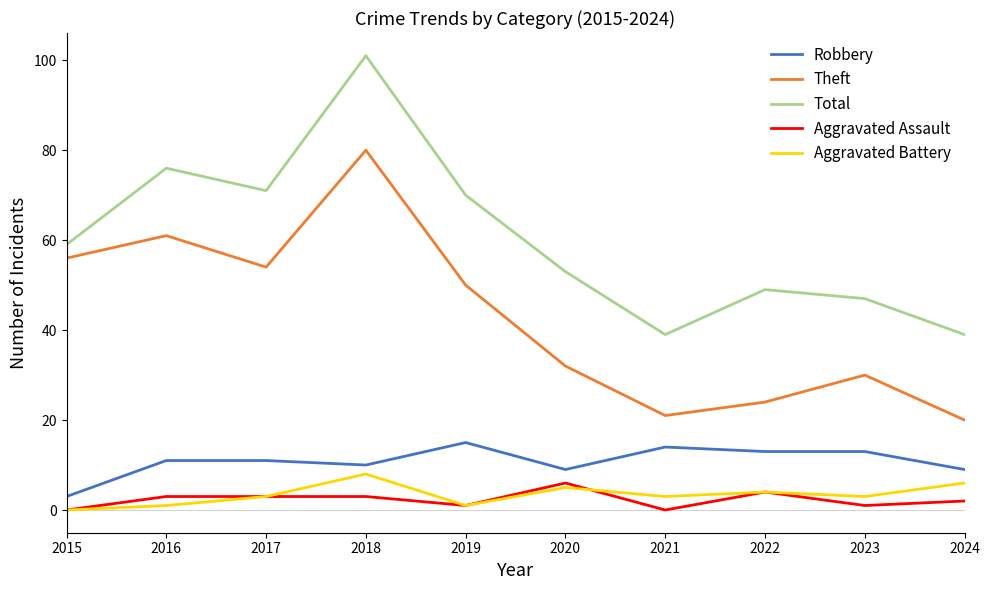

True or false: Theft and Aggravated Battery cross at least once.

False